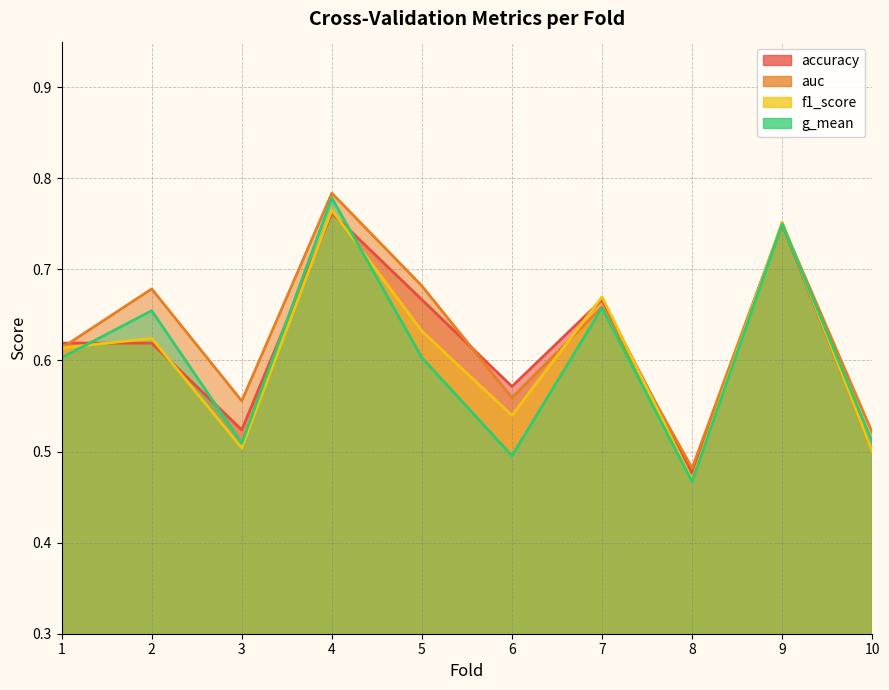

Which category has the highest value in the accuracy series?

4